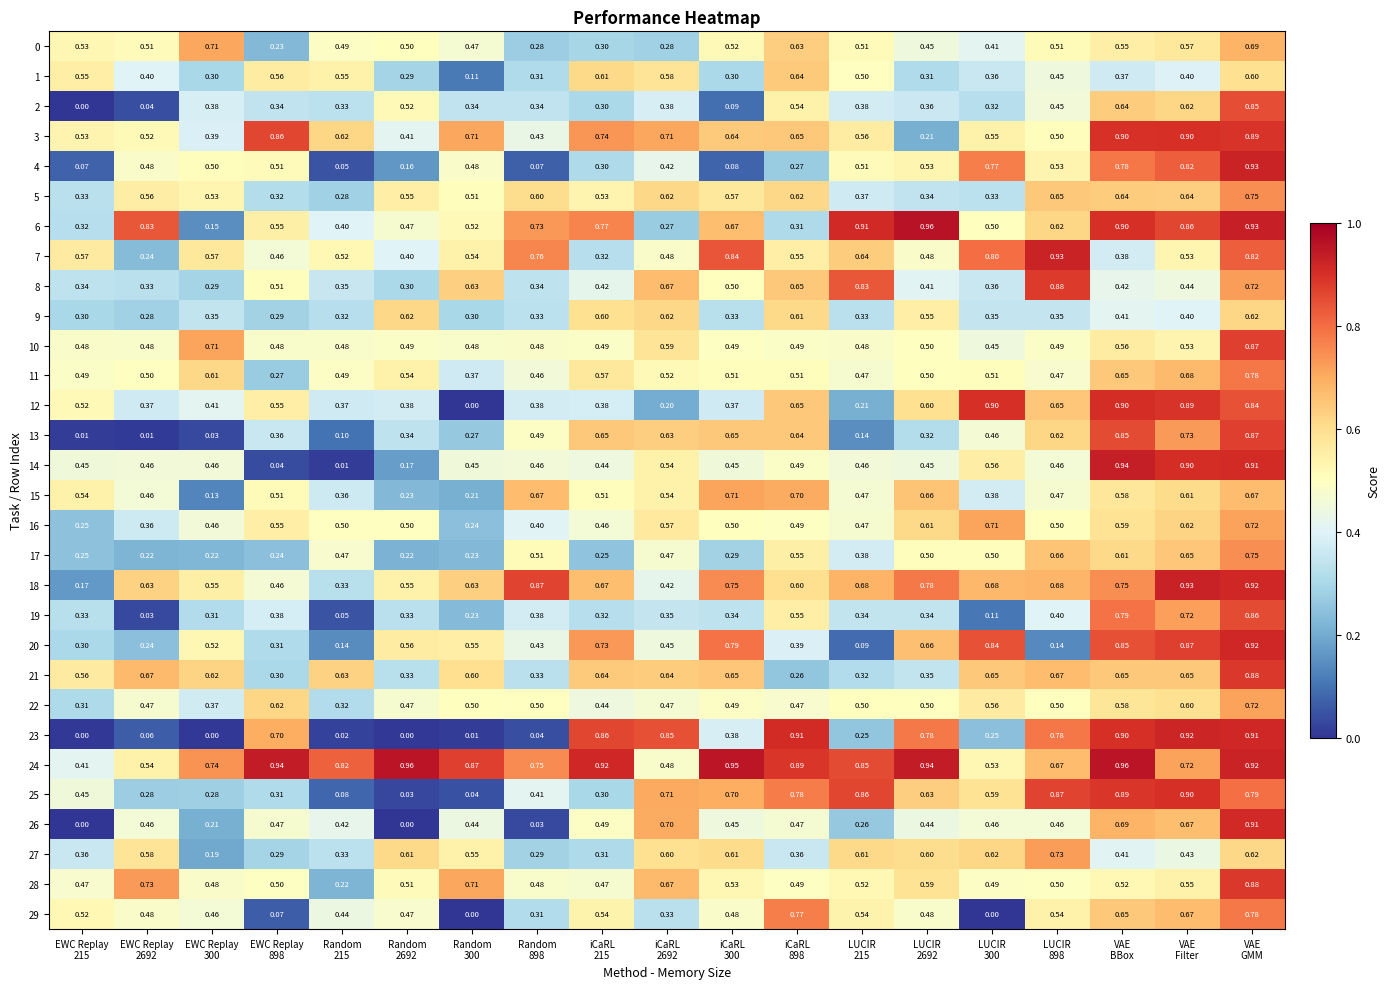

How many distinct data groups are displayed?

30